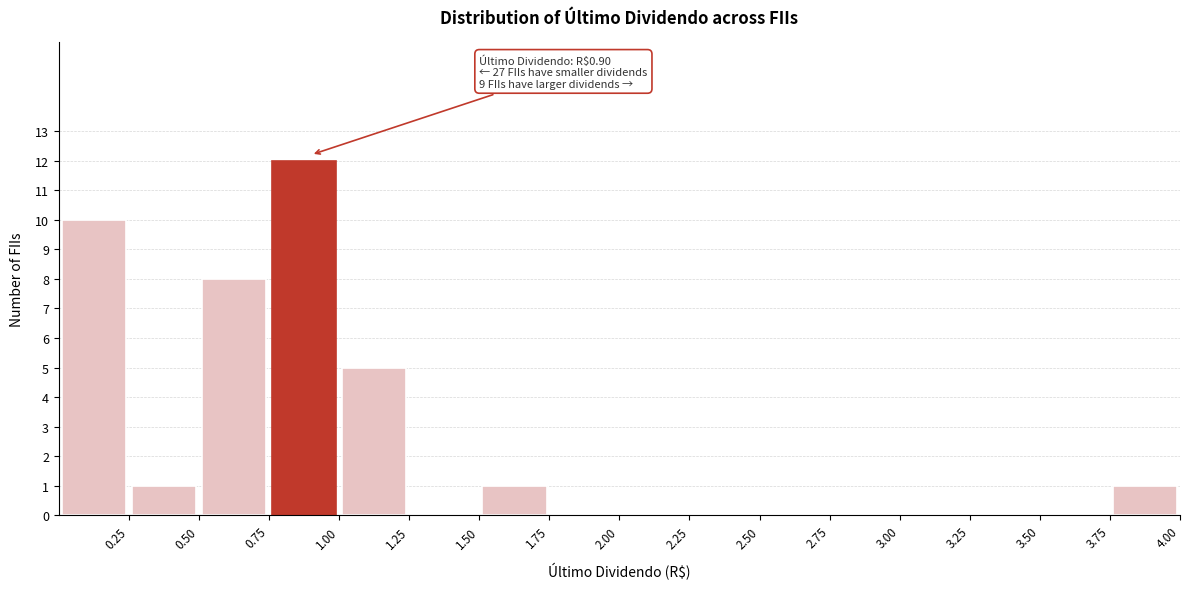

Over which range of the x-axis is the bar tallest?

0.75 to 1.00